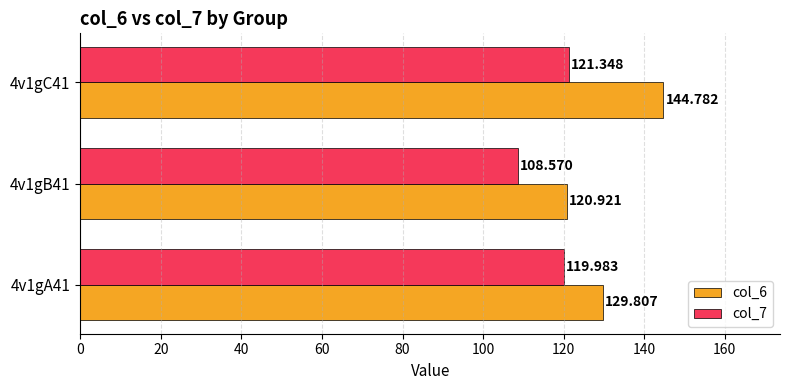

Is the value of col_6 at 4v1gA41 greater than the value of col_7 at 4v1gC41?

Yes